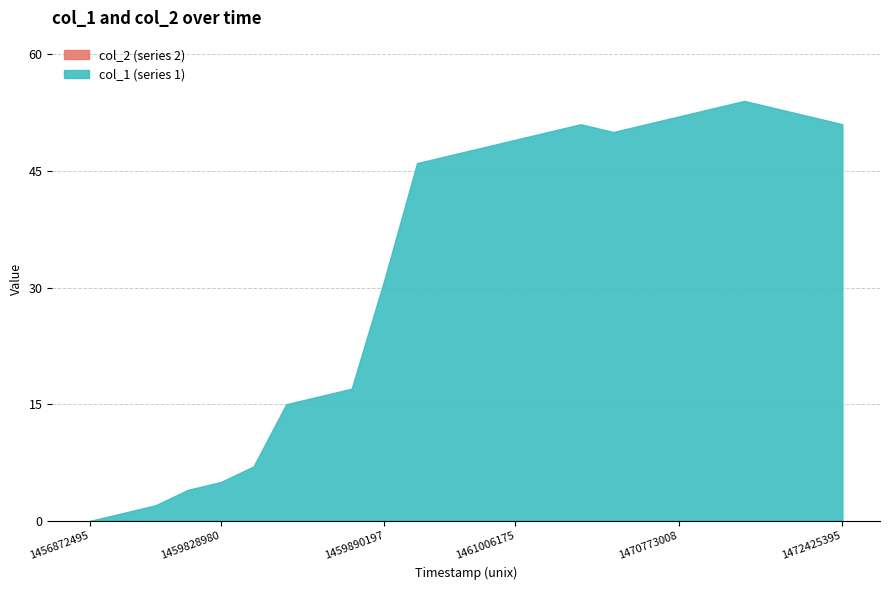

What is the value of the 7th point from the left?

15